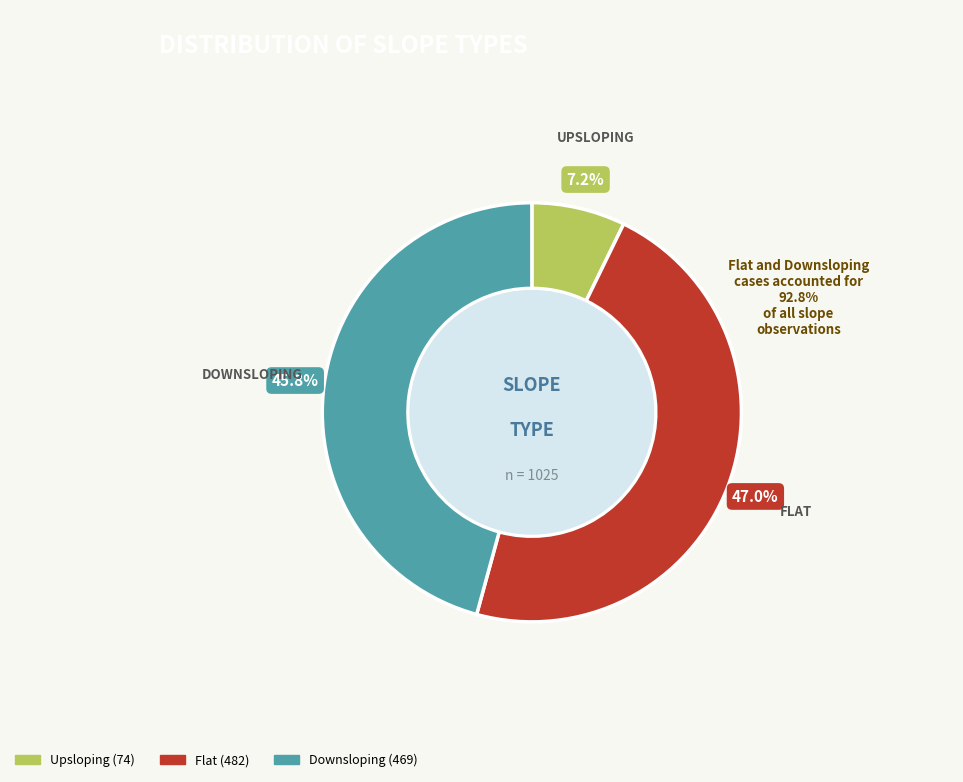

Does any single category account for the majority?

No